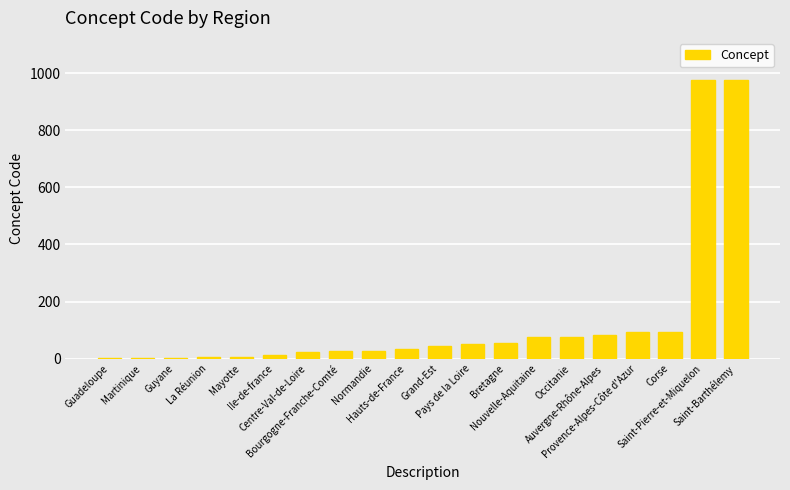

How many series are shown in this chart?

1